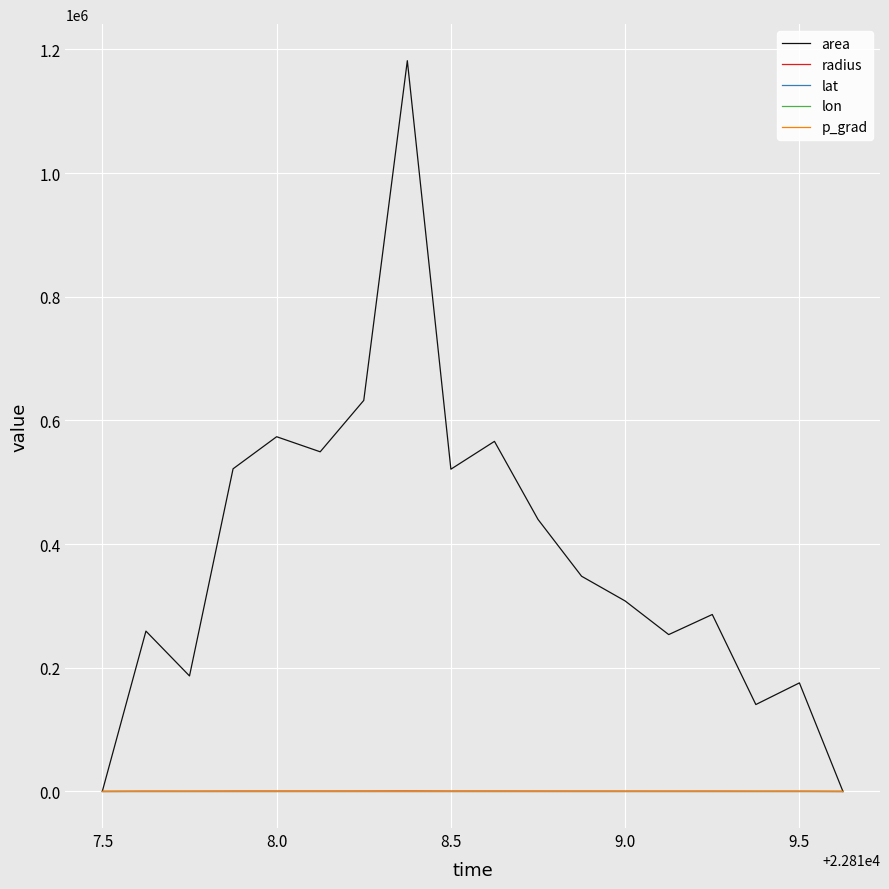

Which series has the widest spread of values?

area